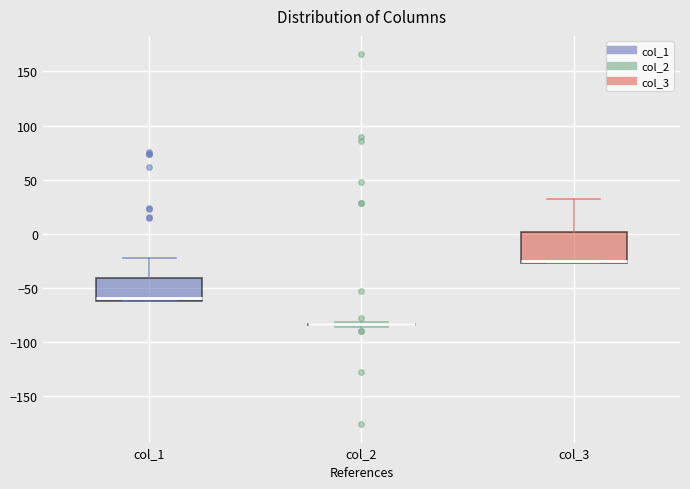

Reading left to right, read every box against the y-axis: the position of its median line, the range the box covers, and the ends of its whiskers. The values are not printed on the chart, so give them approximately, as read against the axis.

col_1: median -60 (just above the box's lower edge), box -60 to -40, whiskers -60 to -20
col_2: box collapsed to a line at -85, whiskers -85 to -80
col_3: median -25 (drawn on the box's lower edge), box -25 to 0, whiskers -25 to 30